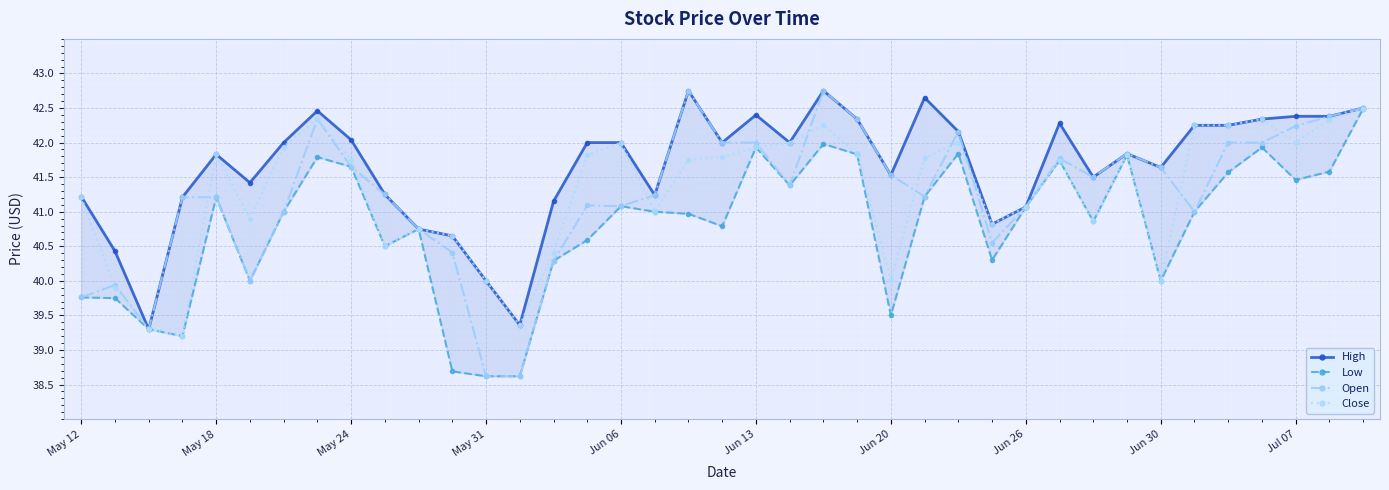

True or false: Open has more than 2 points higher than both neighbors.

True